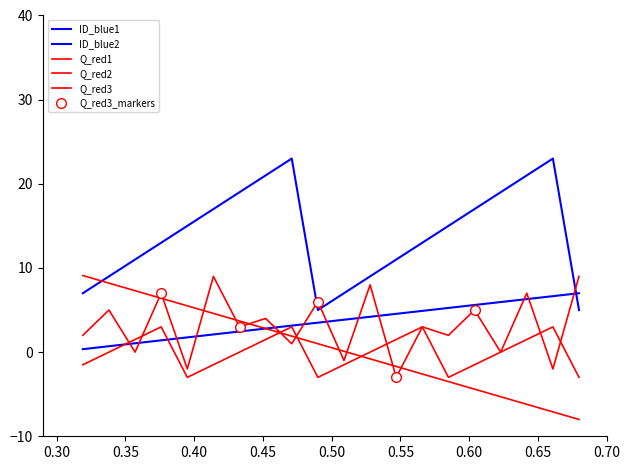

The value of Question at 7 is 3.7. True or false?

True